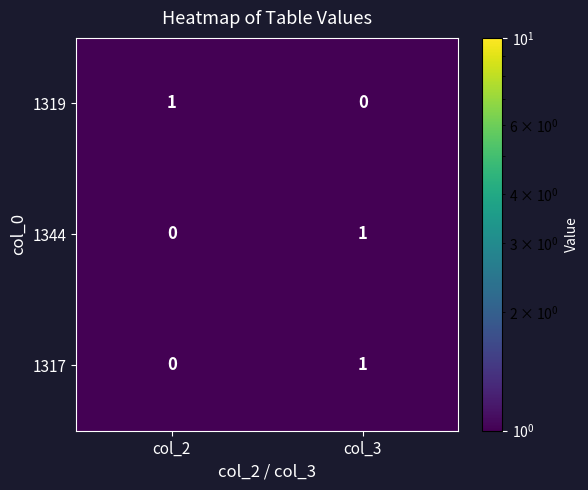

How many values in 1319 are above zero?

1